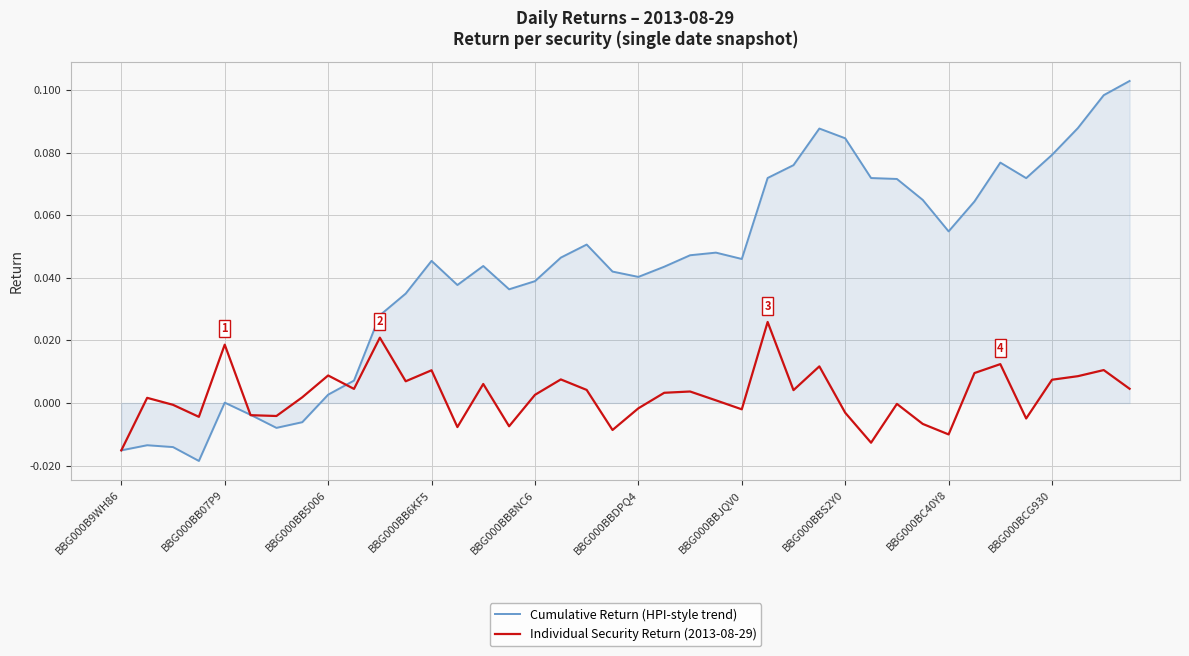

Does the chart display data point markers on the line(s)?

No